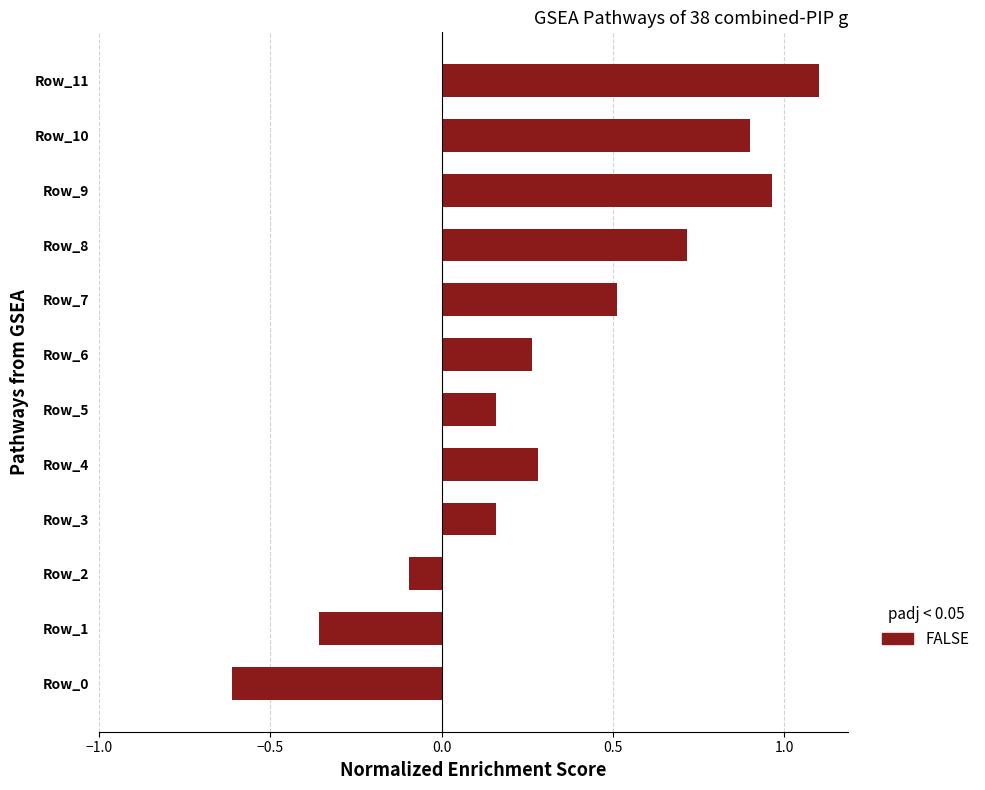

How many values are below zero?

3